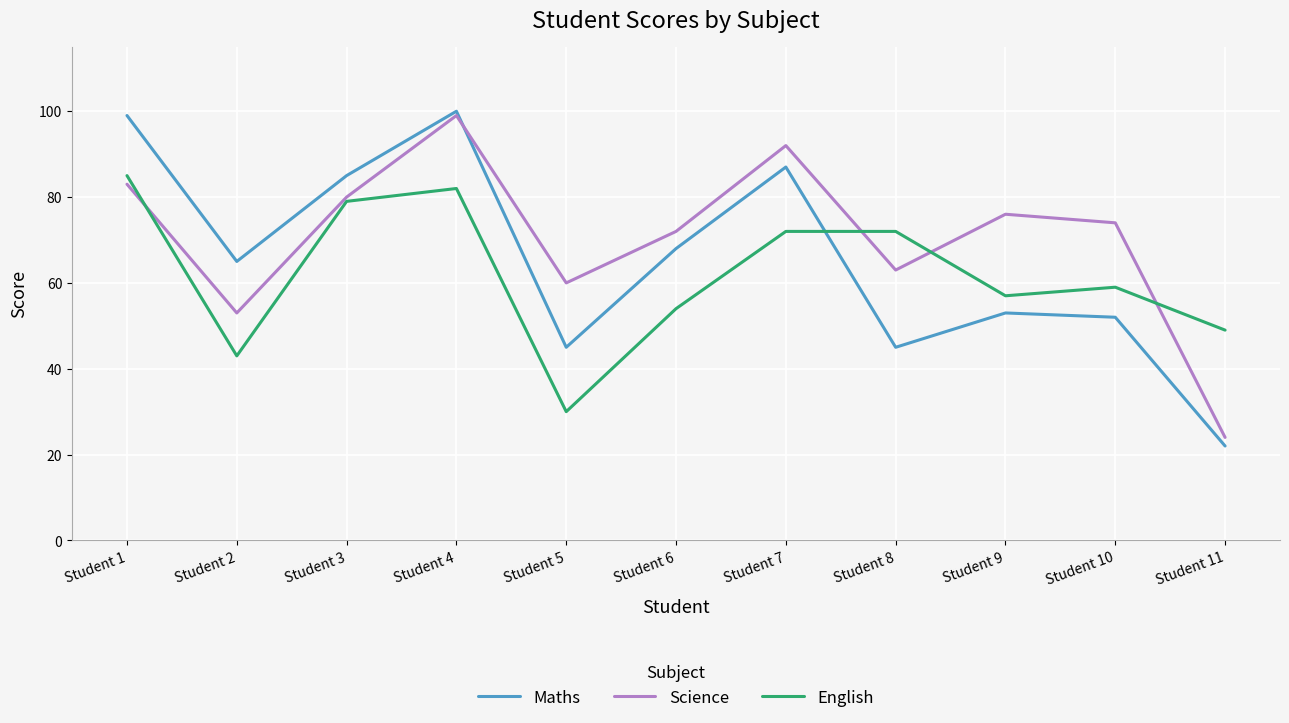

Which series changed the most between Student 3 and Student 11?

Maths